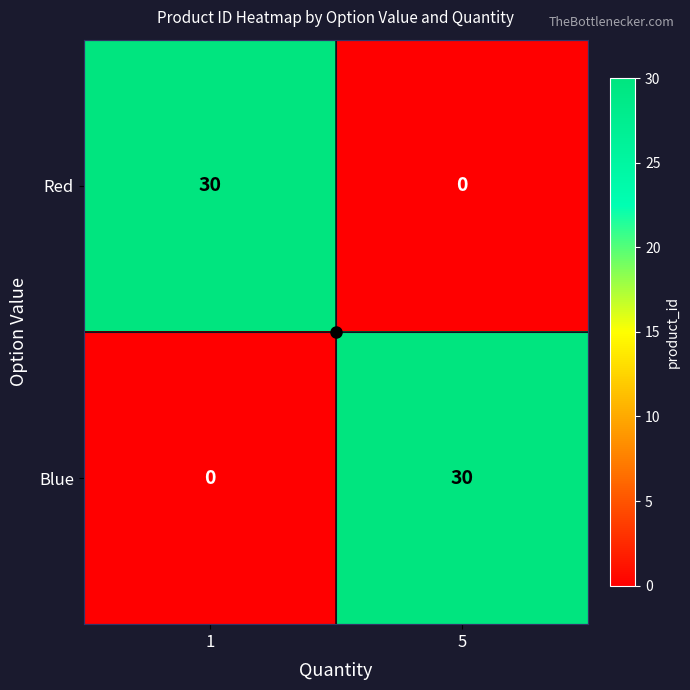

What is the spread (max minus min) of values at 5?

30